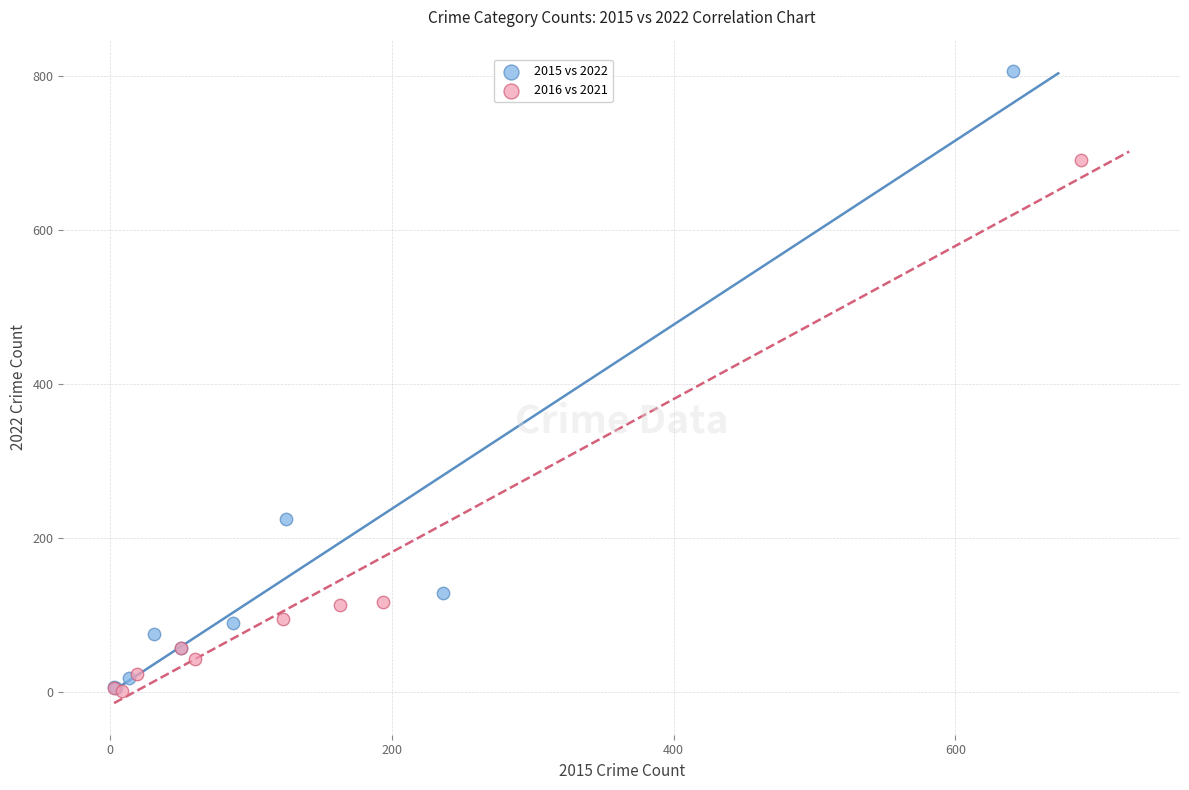

Which series has the widest spread of Y values?

2015 vs 2022